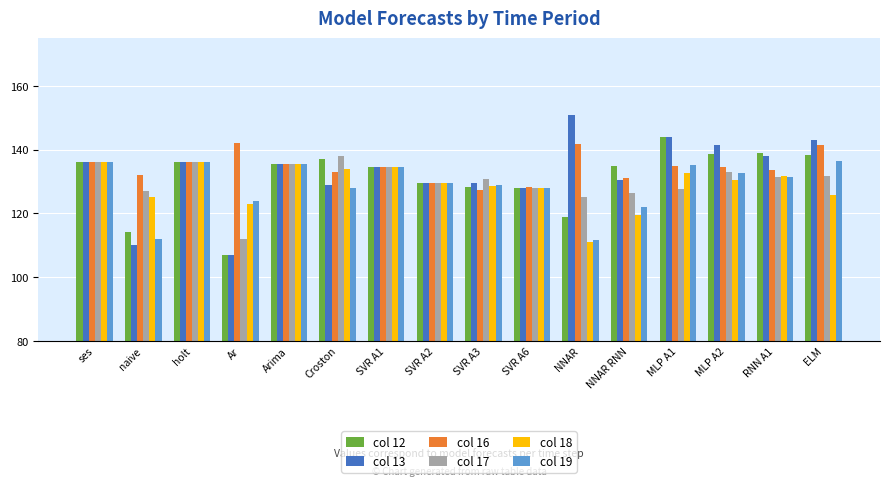

What is the sum of the col 16 values at holt and RNN A1?

269.6